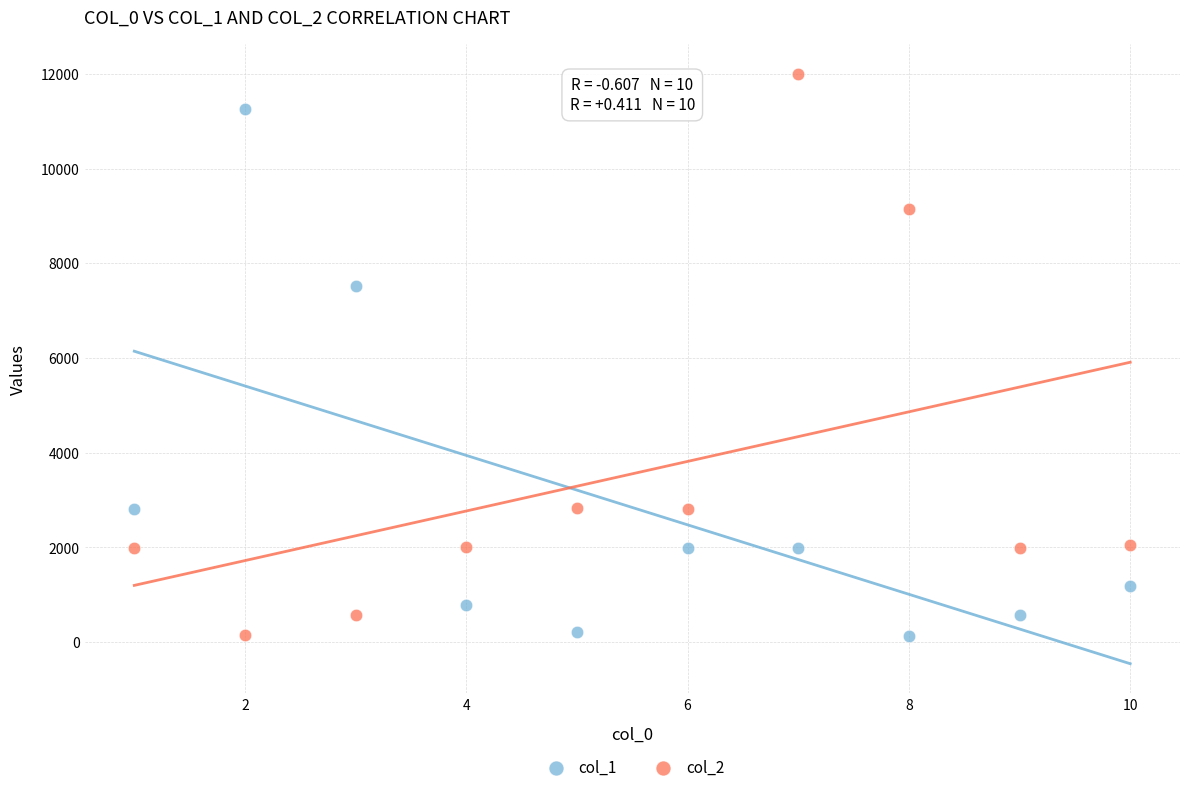

Which series contains the highest Y value?

col_2